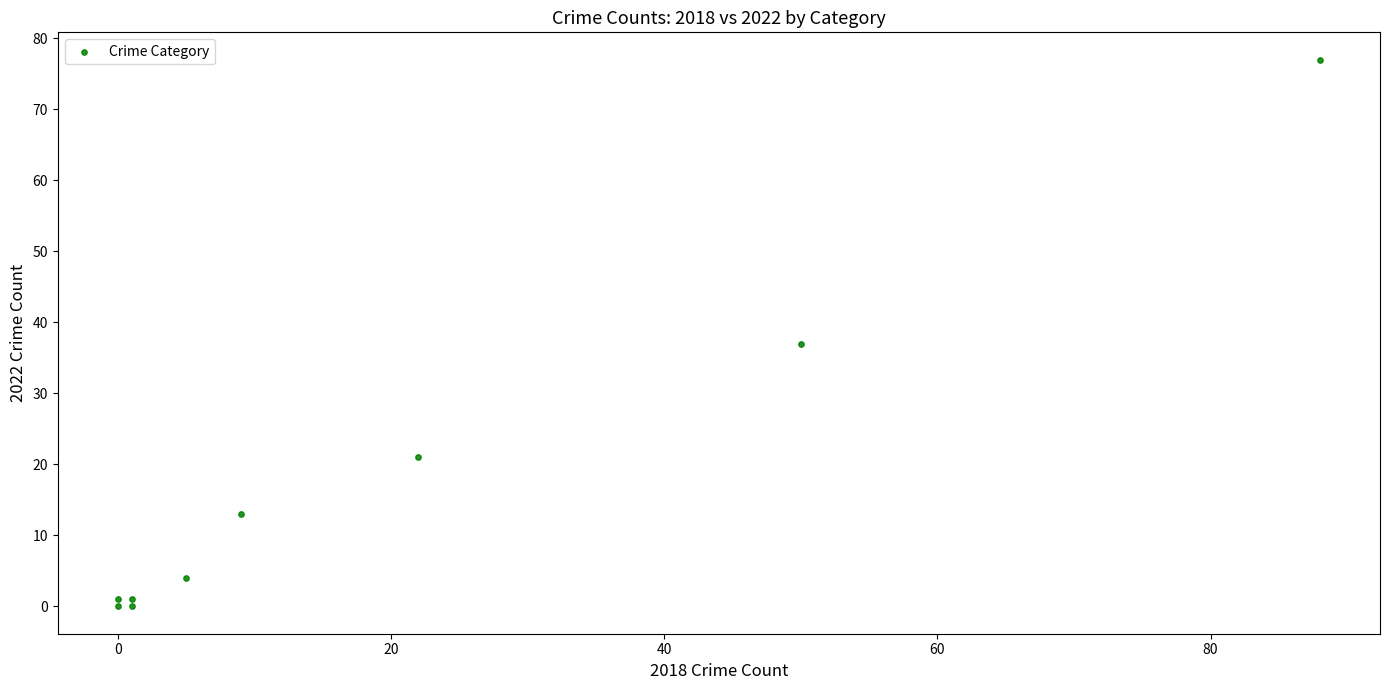

What is the range of Y values (max minus min)?

77